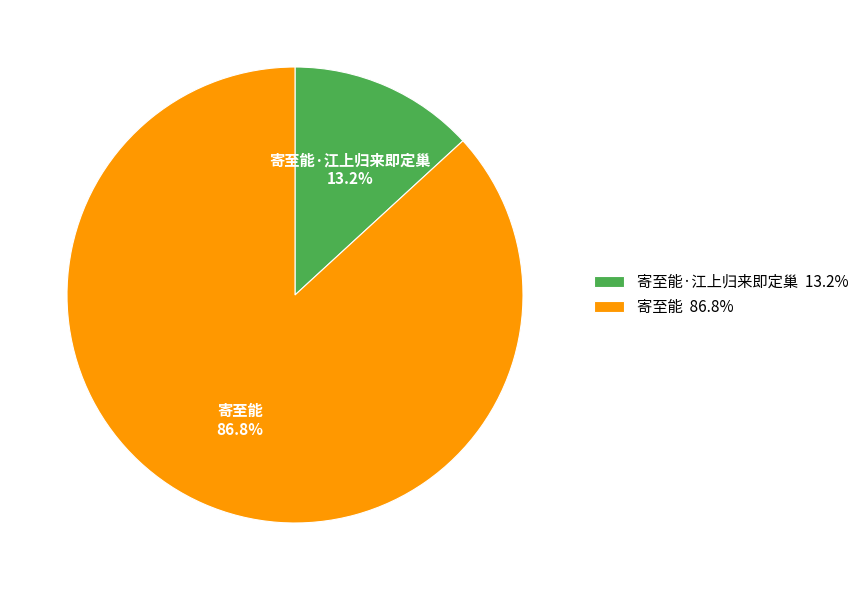

Which slice is the smallest?

寄至能·江上归来即定巢 13.2%